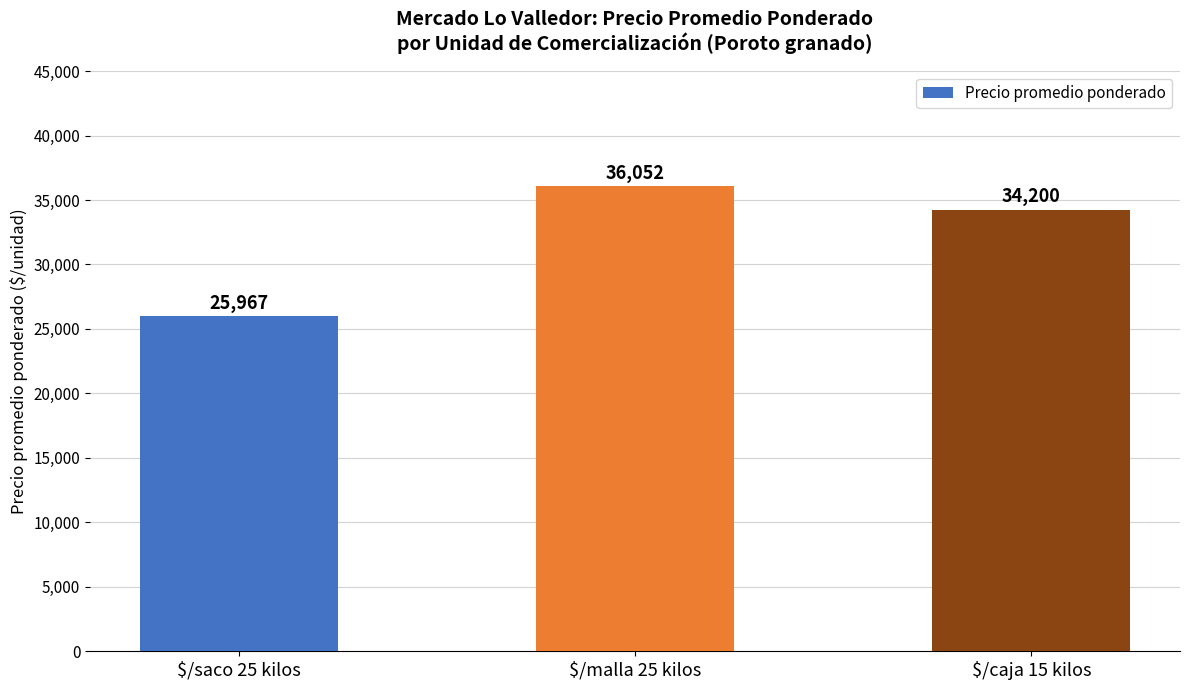

Which has a higher value, $/saco 25 kilos or $/caja 15 kilos?

$/caja 15 kilos